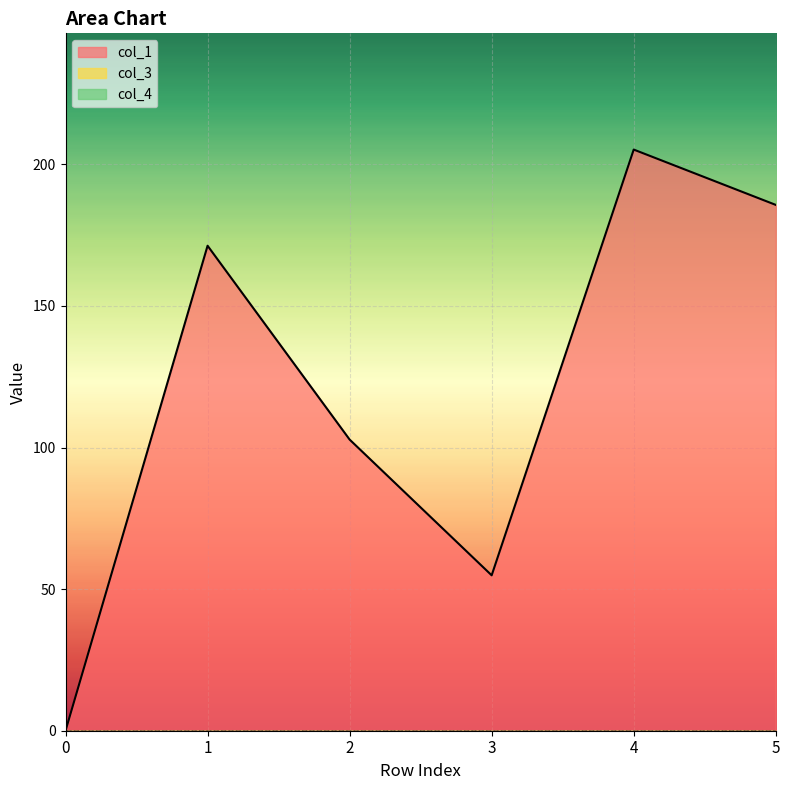

At which category does the chart reach its peak across all series?

4